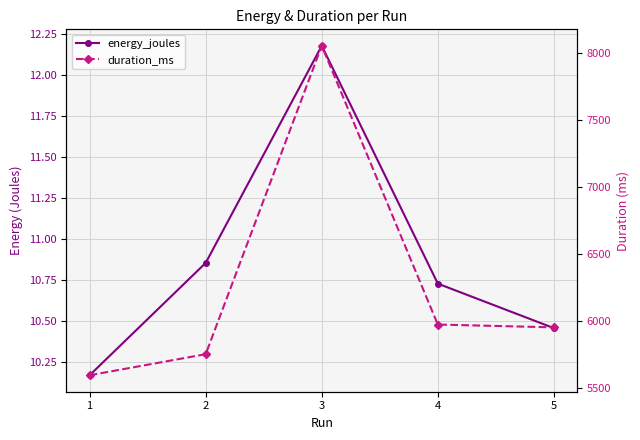

The value of duration_ms at 5 is 4065.8. True or false?

False